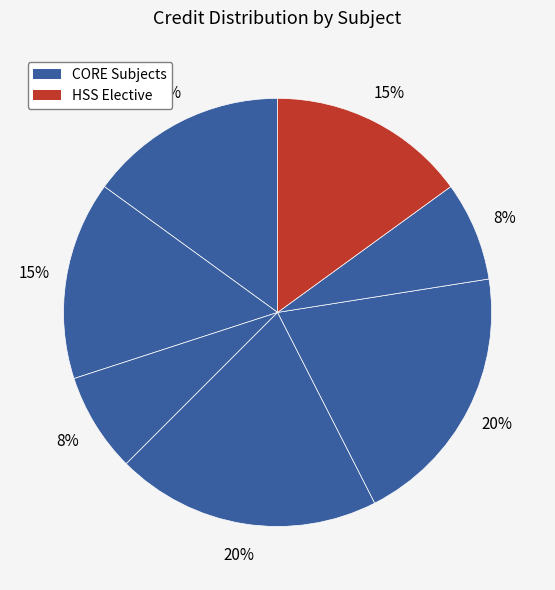

To the nearest percent, what is the average slice percentage?

14%